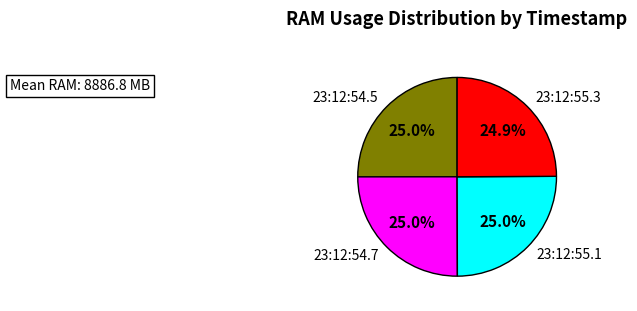

Is 23:12:55.3 the majority of the pie?

No